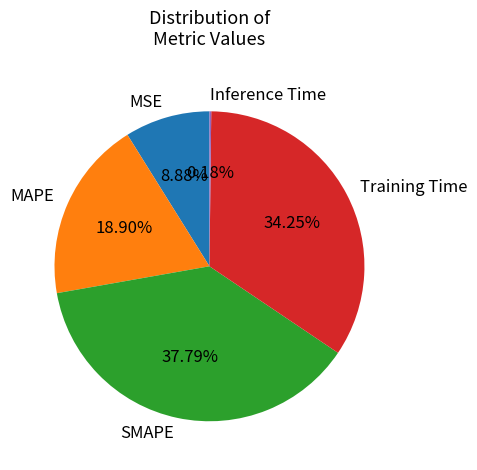

Which has a higher value, Training Time or MSE?

Training Time